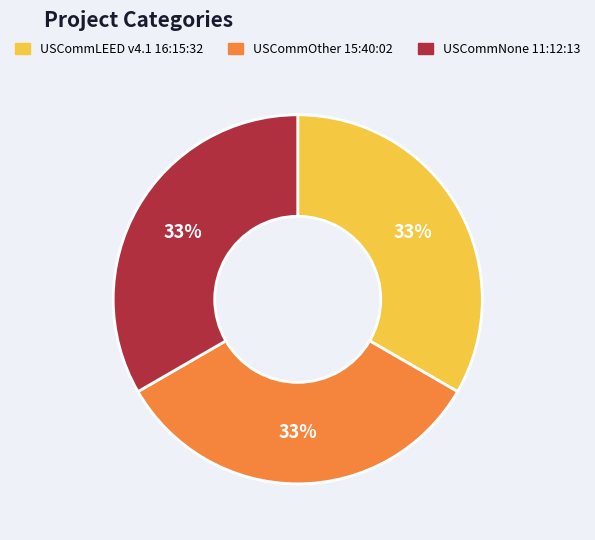

Count the number of slices in the pie.

3